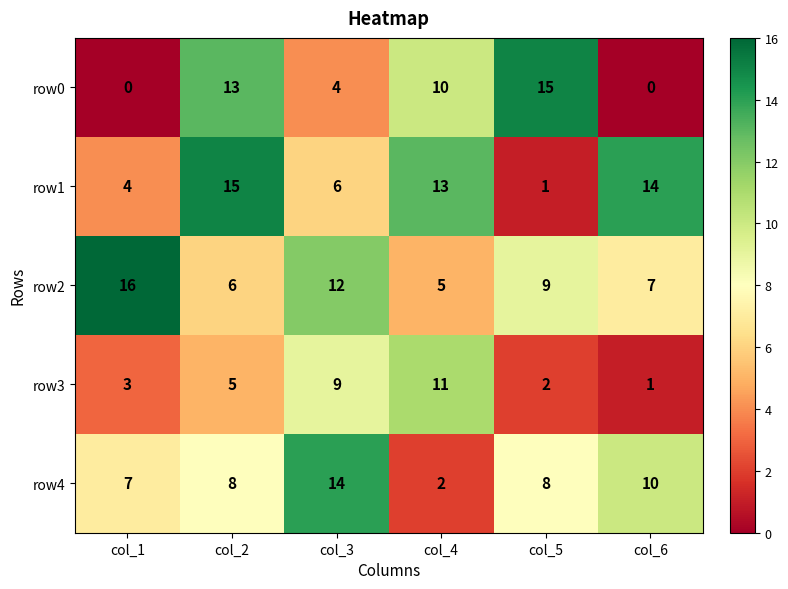

What is the total value across all series at col_6?

32